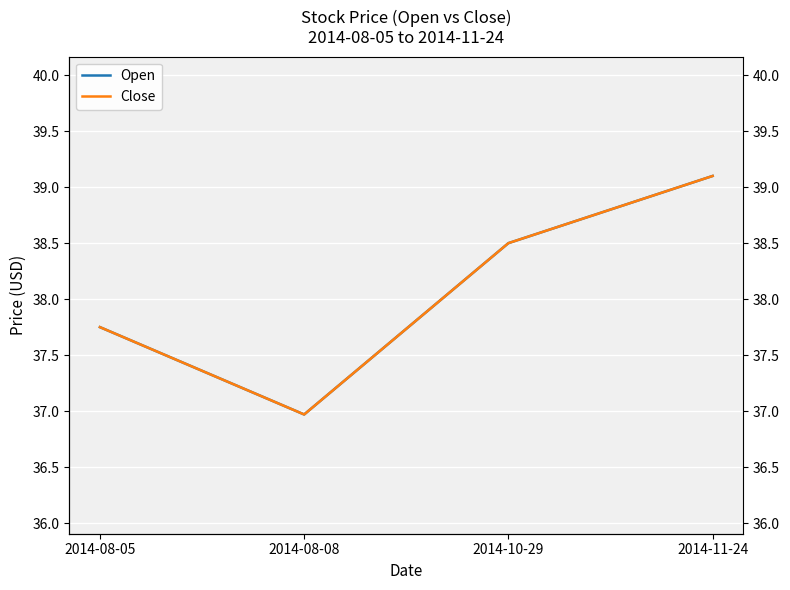

Where is the first local minimum for Open?

2014-08-08